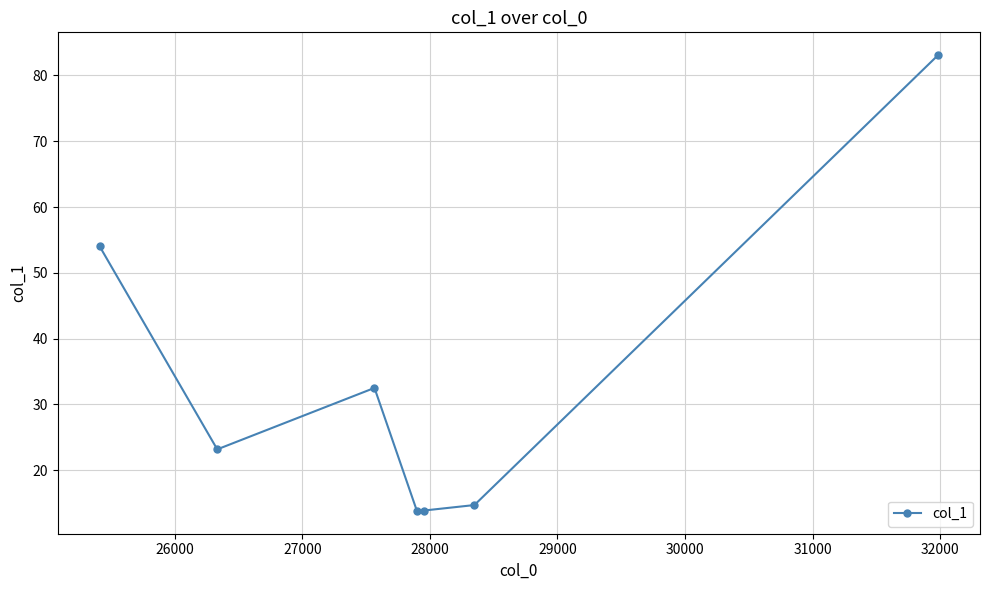

What is the difference between the second highest and minimum values?

40.2